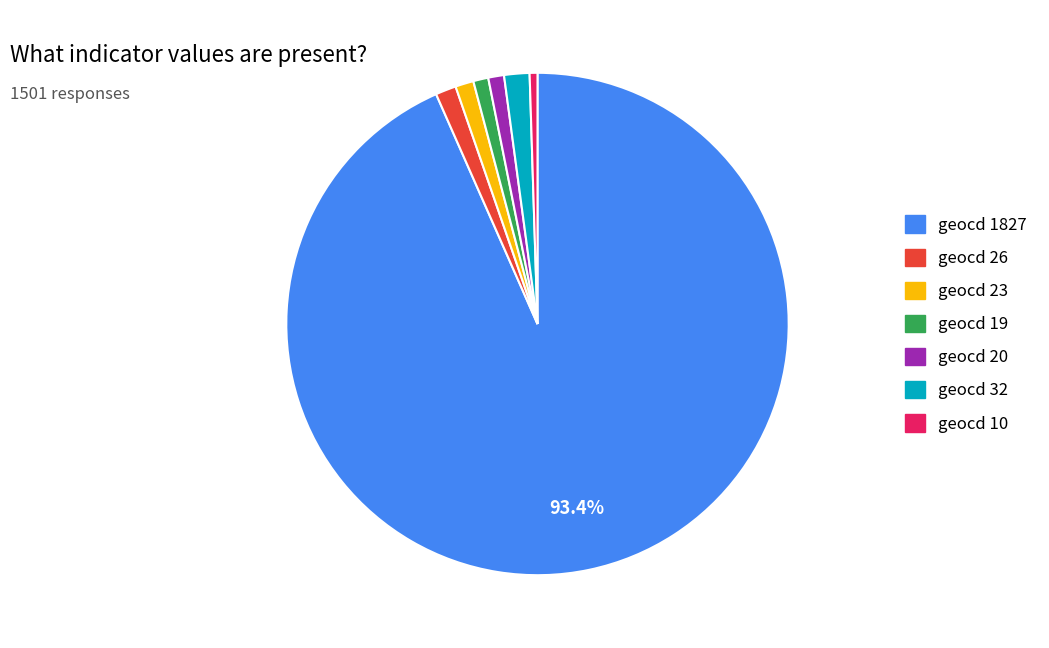

Count the number of slices in the pie.

7